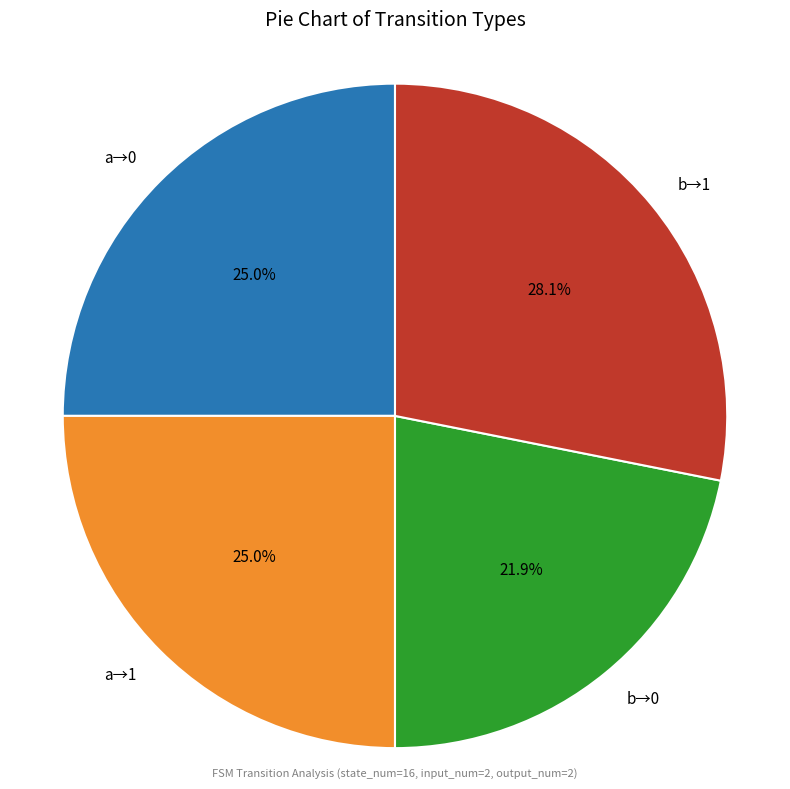

Count the number of slices in the pie.

4